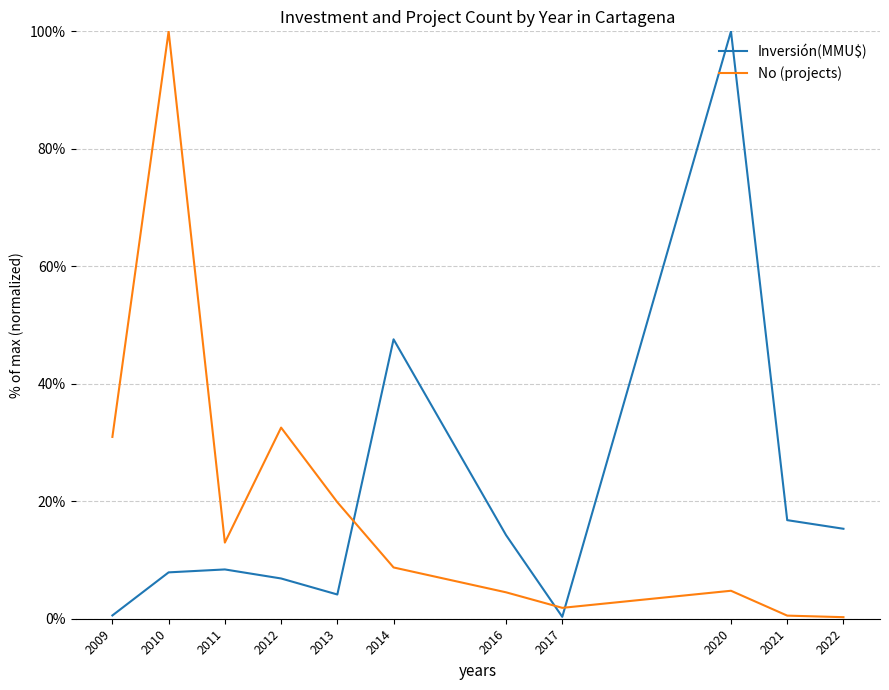

True or false: No (projects) and Inversión(MMU$) cross at least once.

True